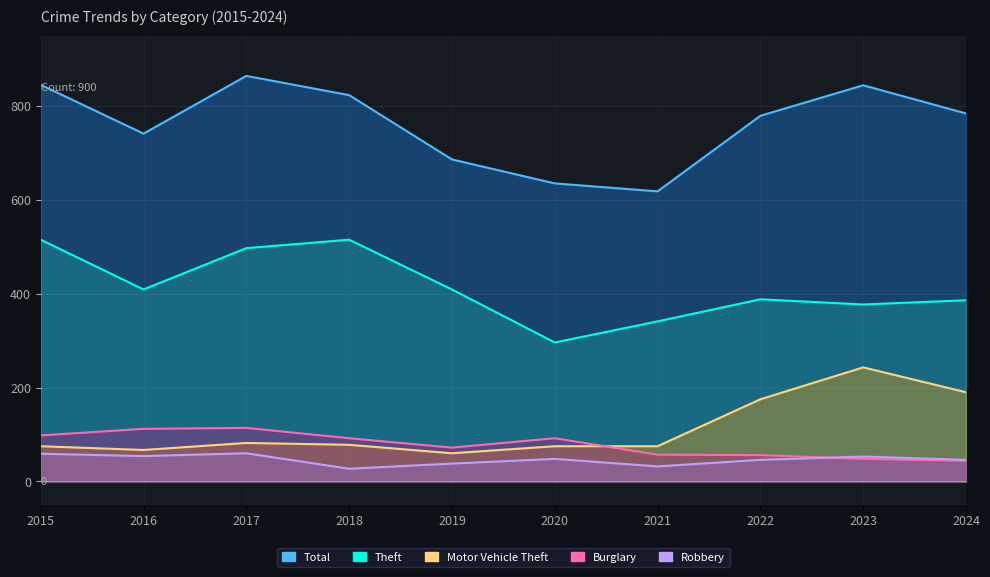

List the labels in order of Theft value, smallest first.

2020, 2021, 2023, 2024, 2022, 2016, 2019, 2017, 2015, 2018